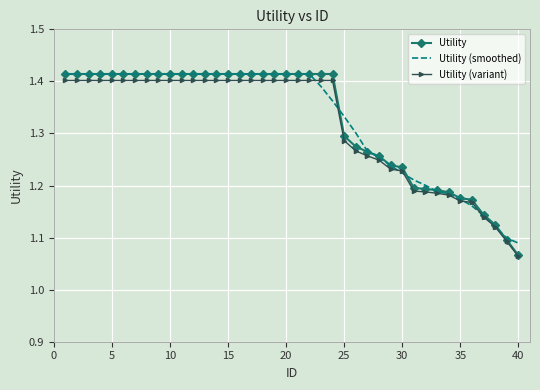

What is the difference between the maximum and minimum values in the Utility series?

0.3